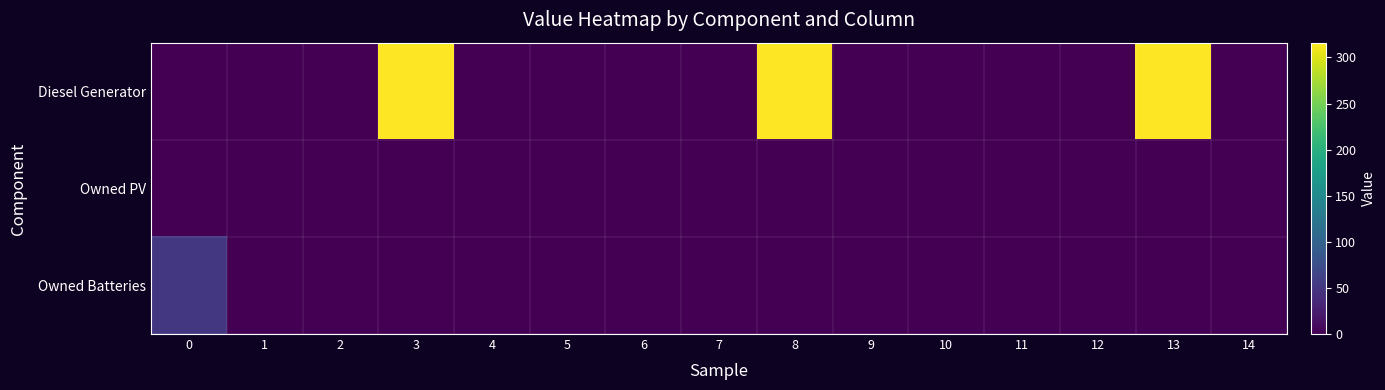

How many data points does each series have?

15